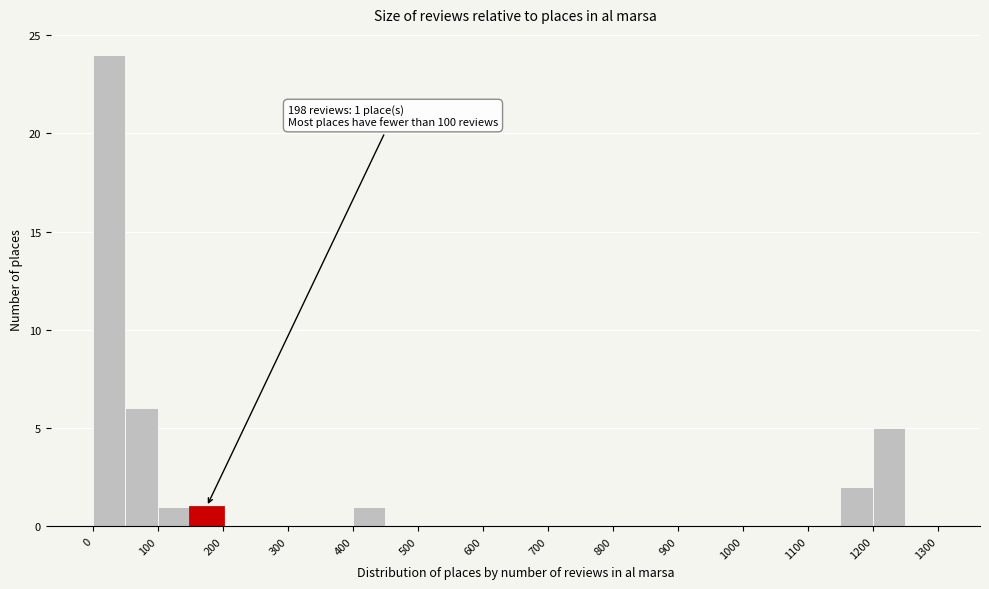

Which range on the x-axis has the tallest bar?

0 to 50